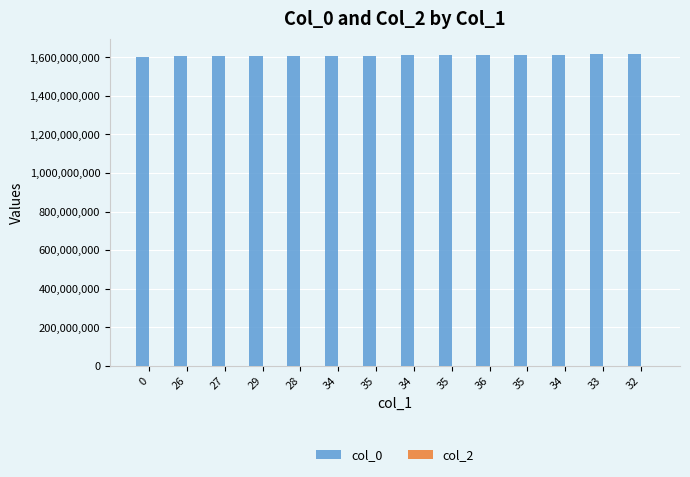

Are the bars horizontal?

No